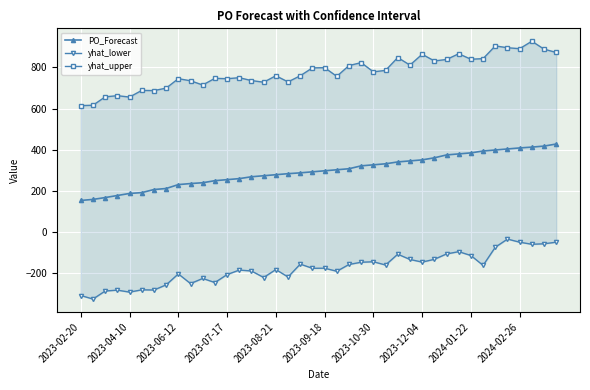

Rank the series by their average value, from lowest to highest.

yhat_lower, PO_Forecast, yhat_upper